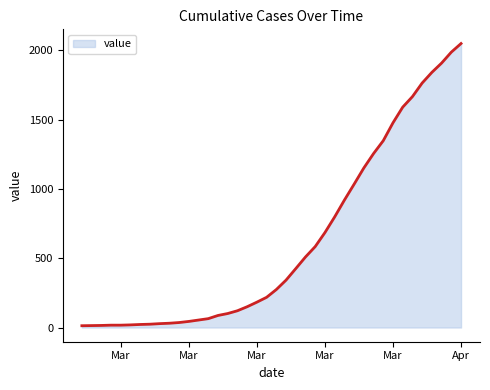

How many lines are shown in the chart?

1